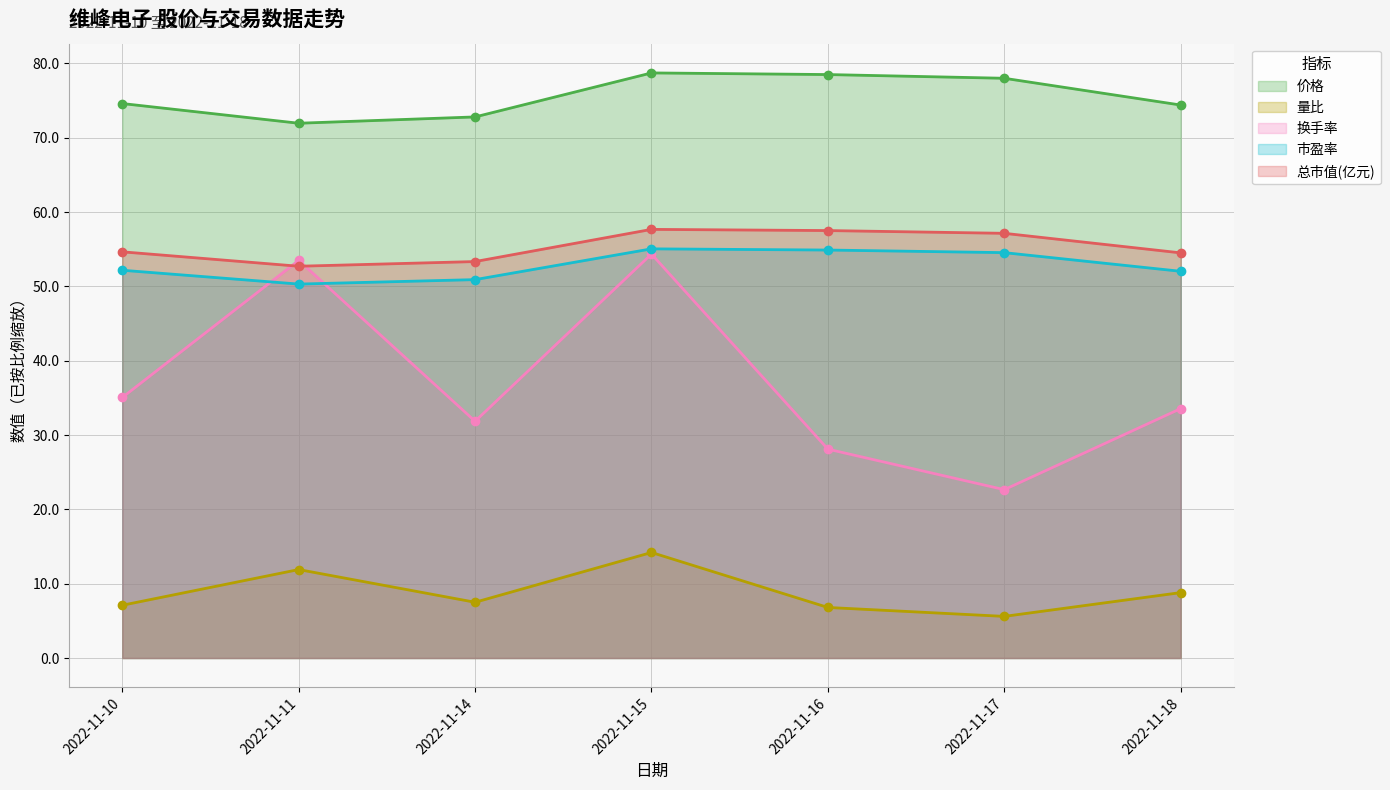

Does the chart have visible grid lines?

Yes